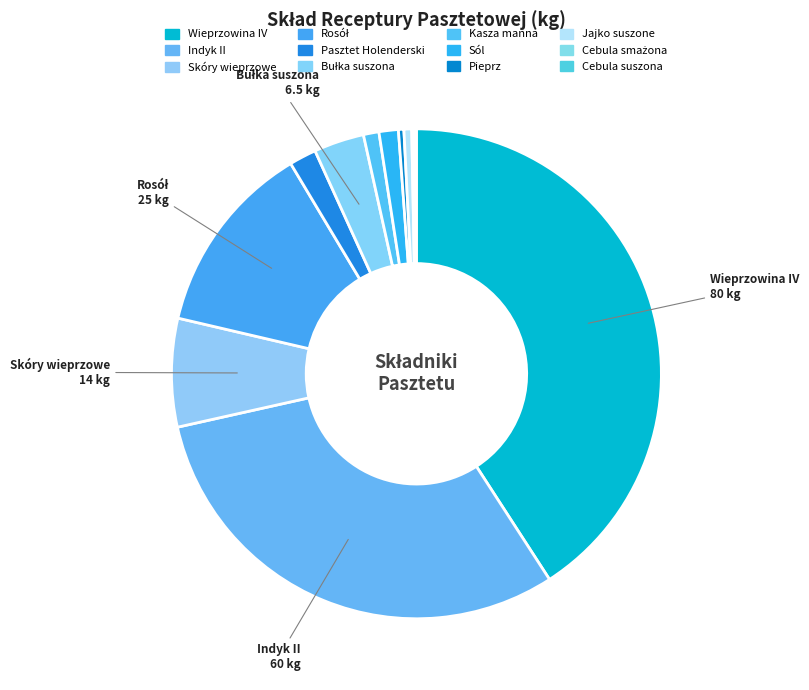

How much of the chart is everything except Skóry wieprzowe?

92.8%